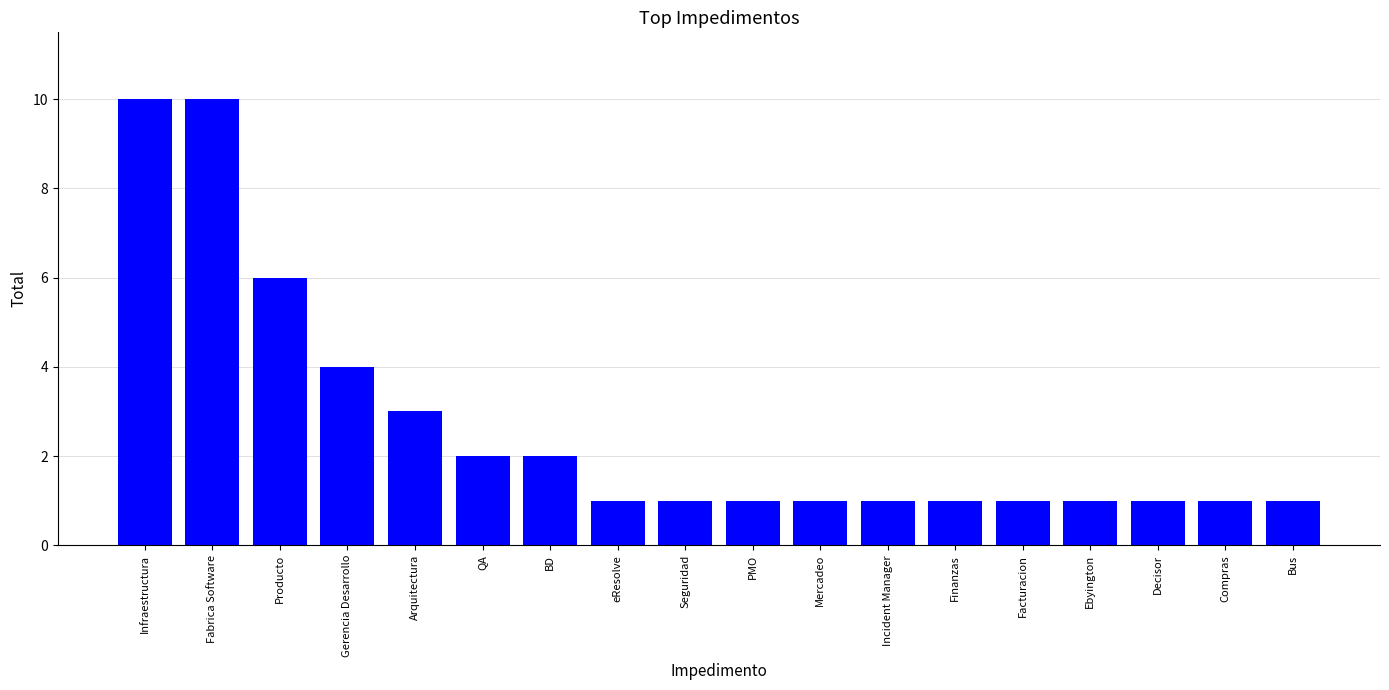

What is the maximum value shown in the chart?

10